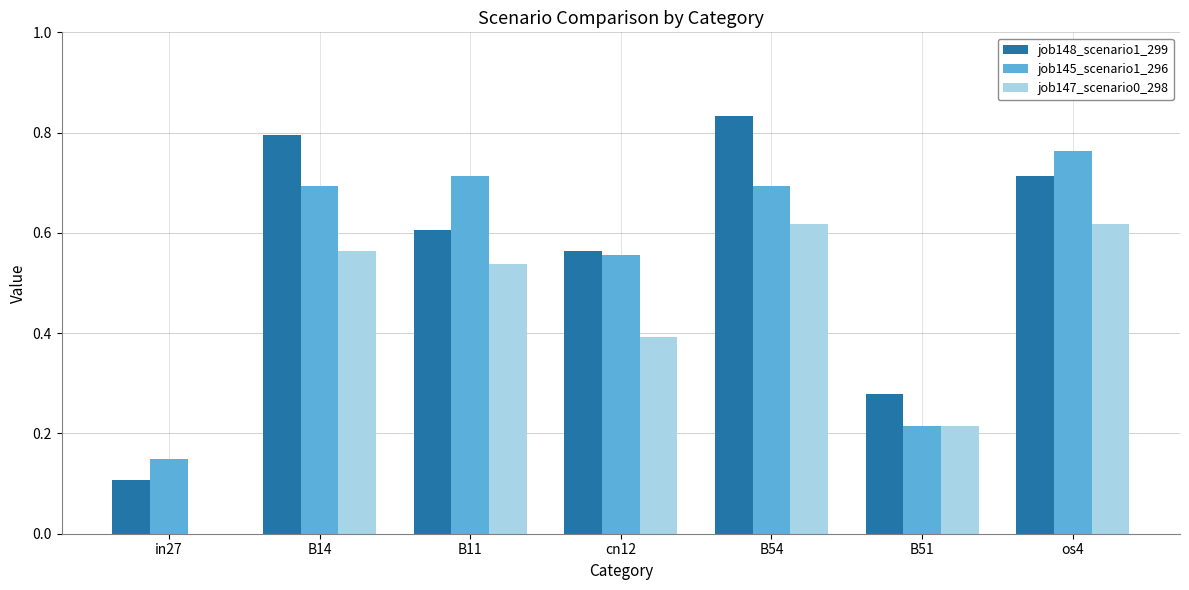

Which series has the largest range (max minus min)?

job148_scenario1_299